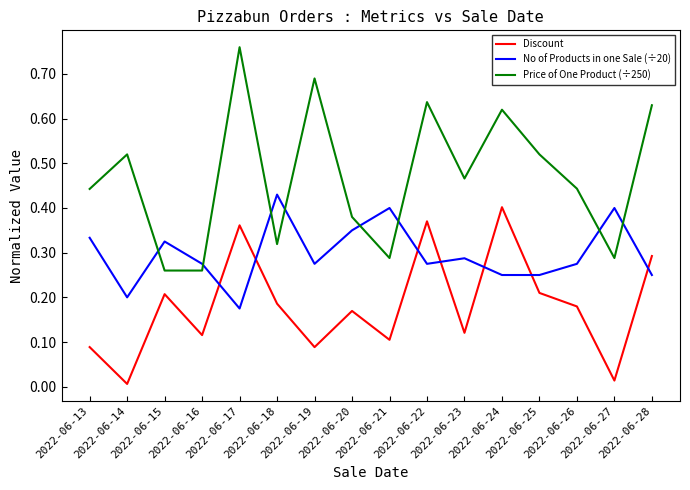

Which series has the widest spread of values?

Price of One Product (÷250)